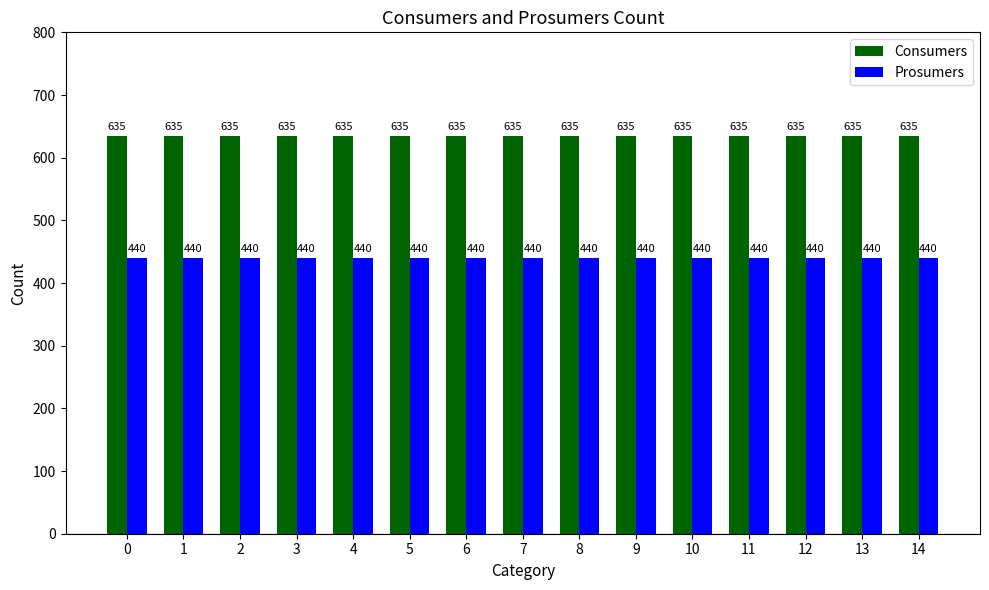

At how many categories does at least one series exceed 634?

15